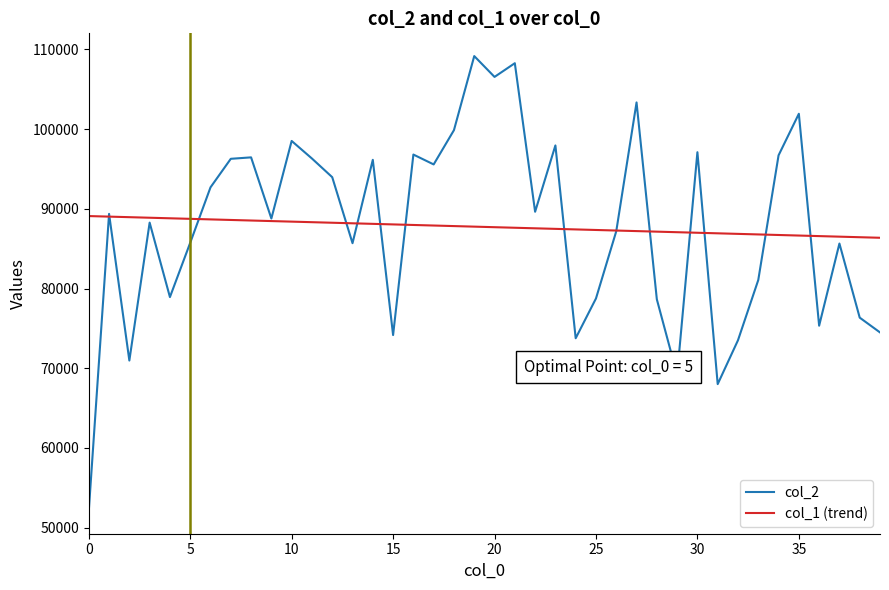

Which series has the largest range (max minus min)?

col_2